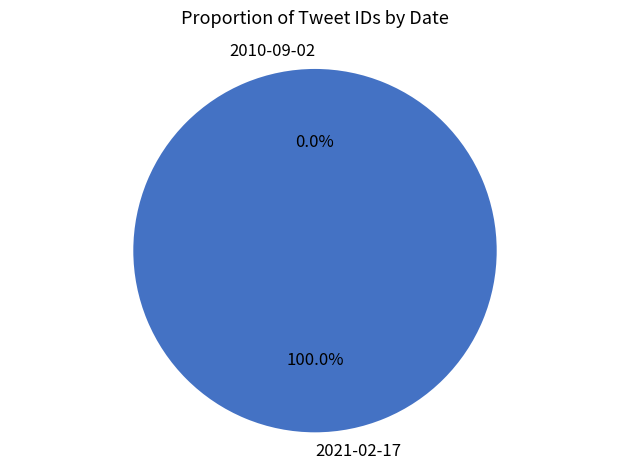

What is the largest slice in the pie chart?

2021-02-17